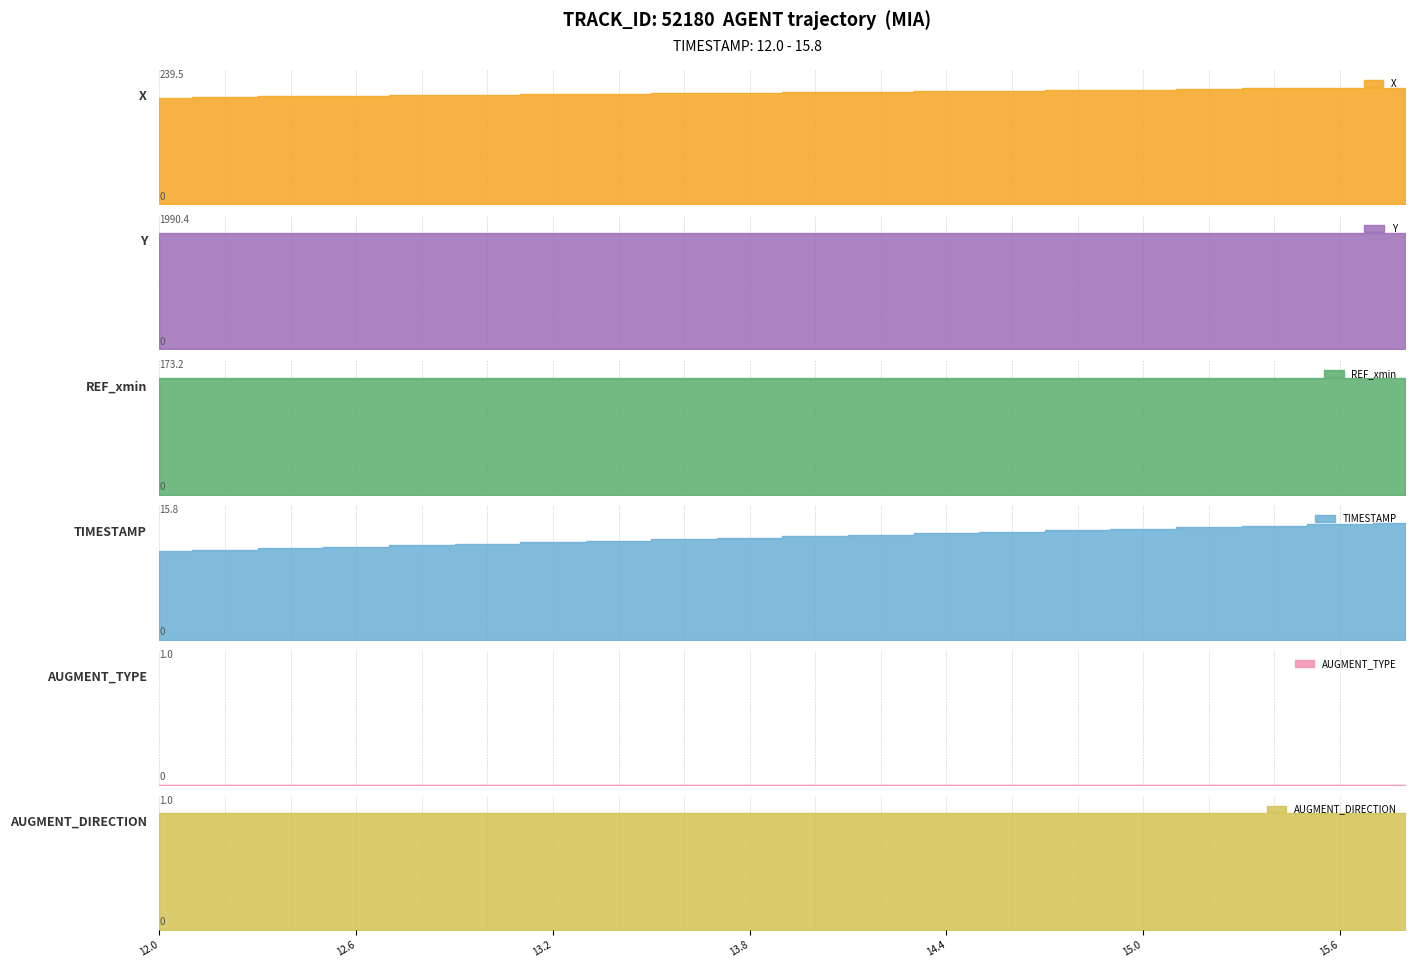

What is the average value of the X series?

229.4